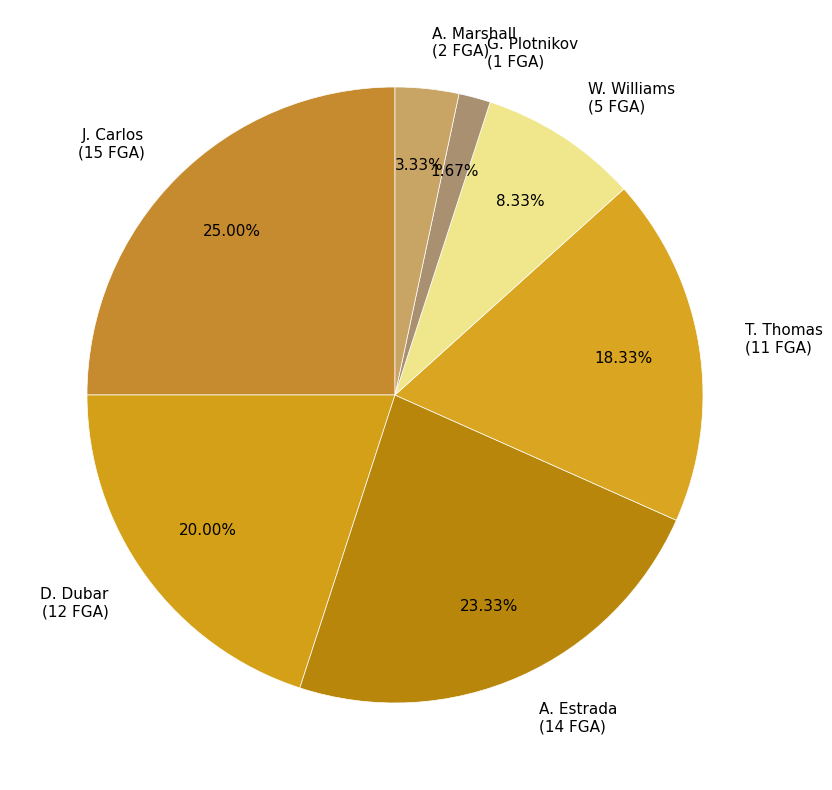

Combined, do W. Williams (5 FGA) and J. Carlos (15 FGA) account for over 50%?

No